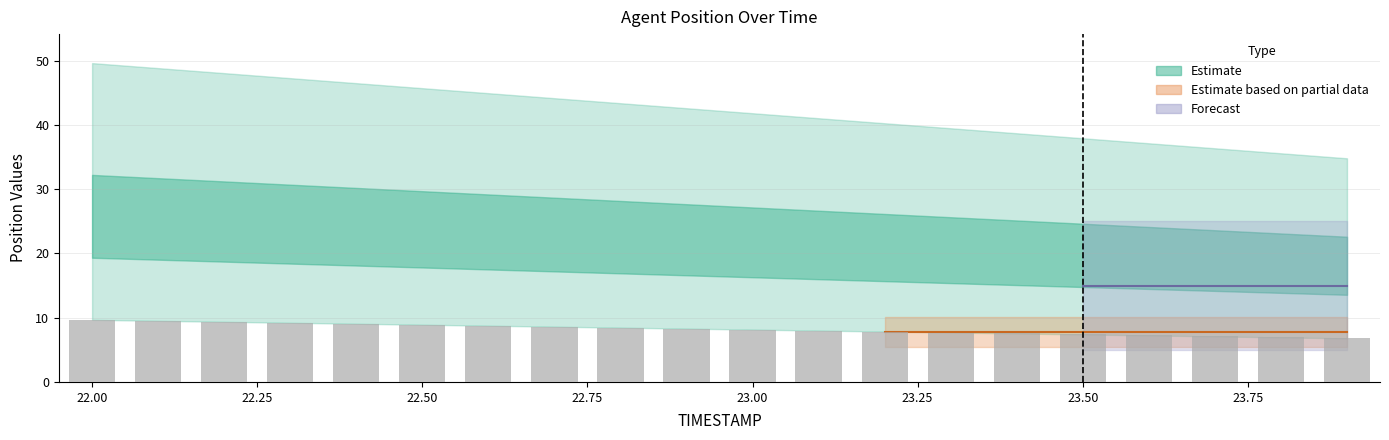

What is the greatest value displayed?

9.7